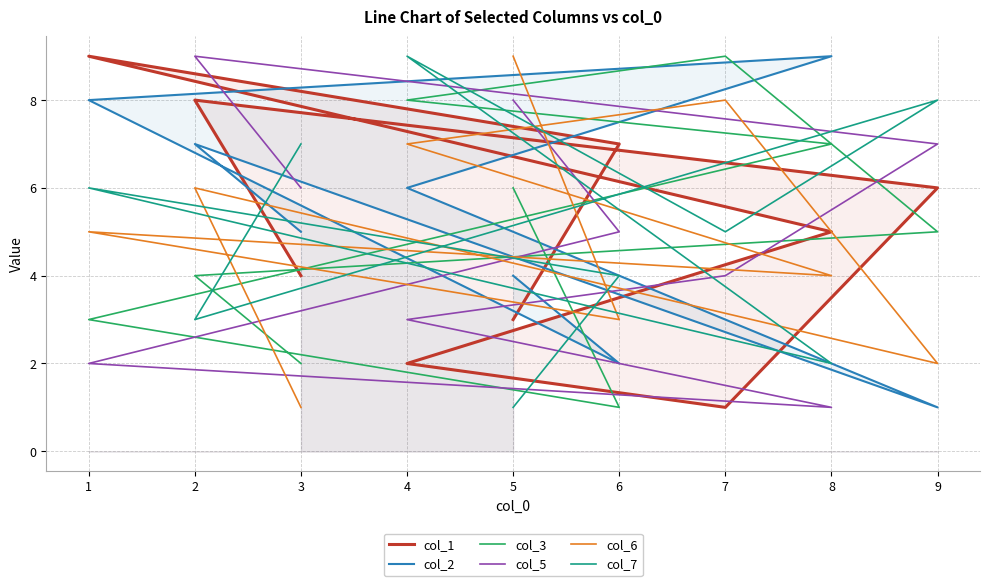

Between 7 and 4, which is larger?

4